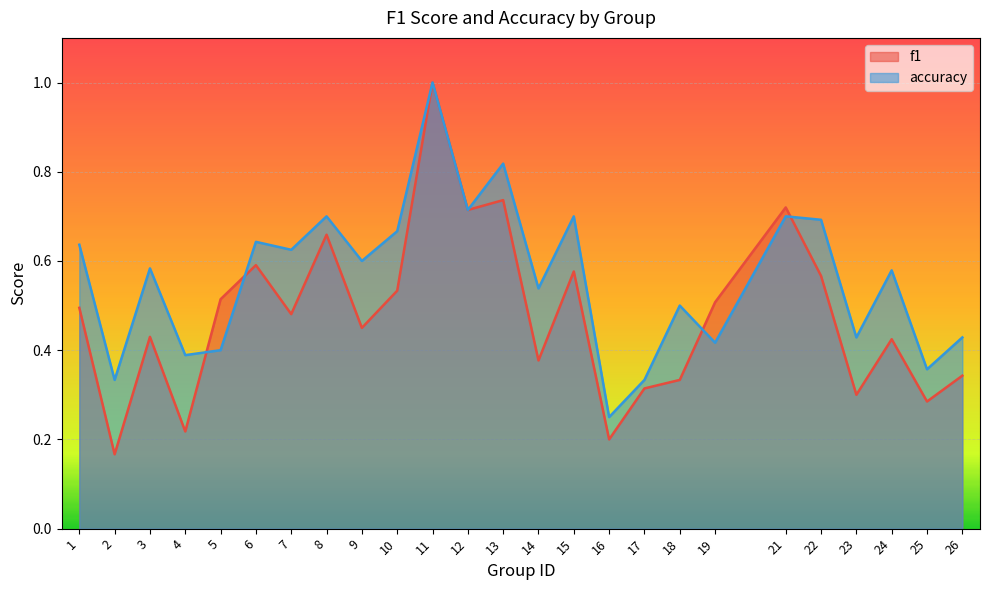

Which has a higher value, 1 or 15?

15